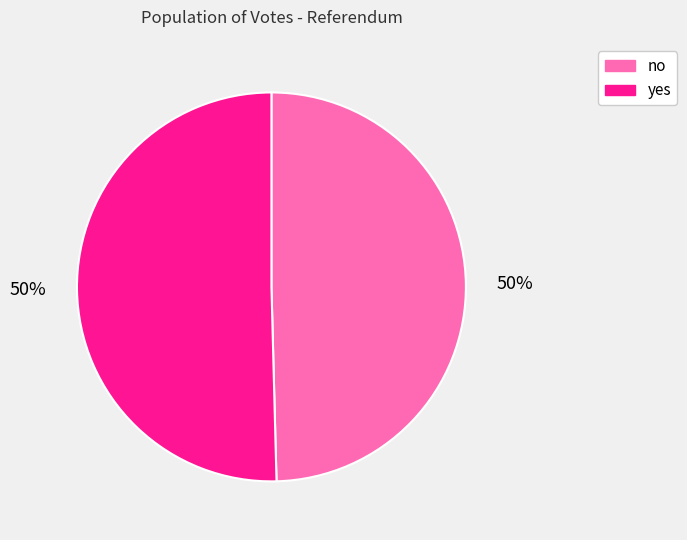

To the nearest percent, what is the average slice percentage?

50%